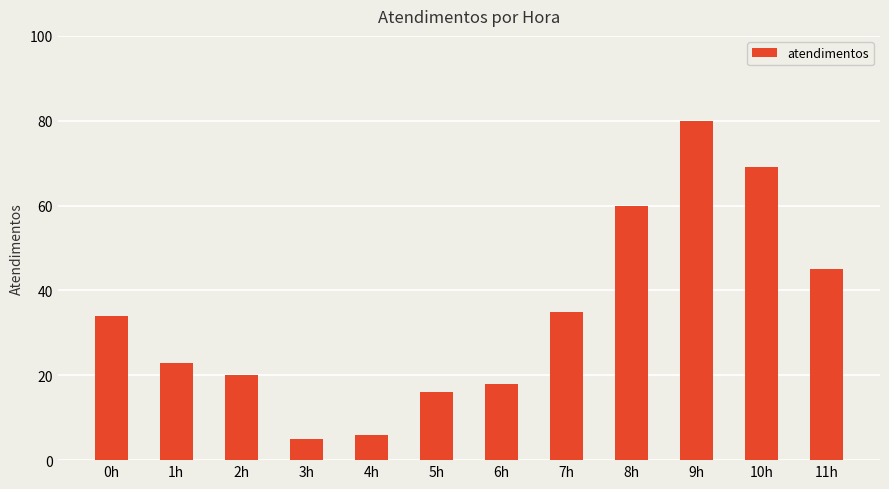

Reading right to left, transcribe all the data shown in this chart.

45	69	80	60	35	18	16	6	5	20	23	34